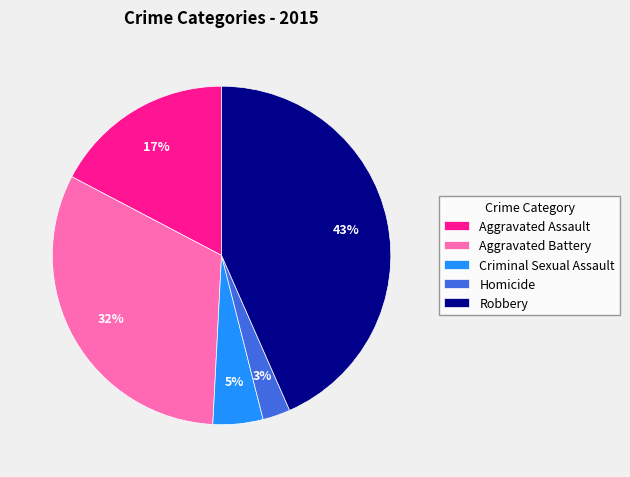

To the nearest percent, what is the average slice percentage?

20%